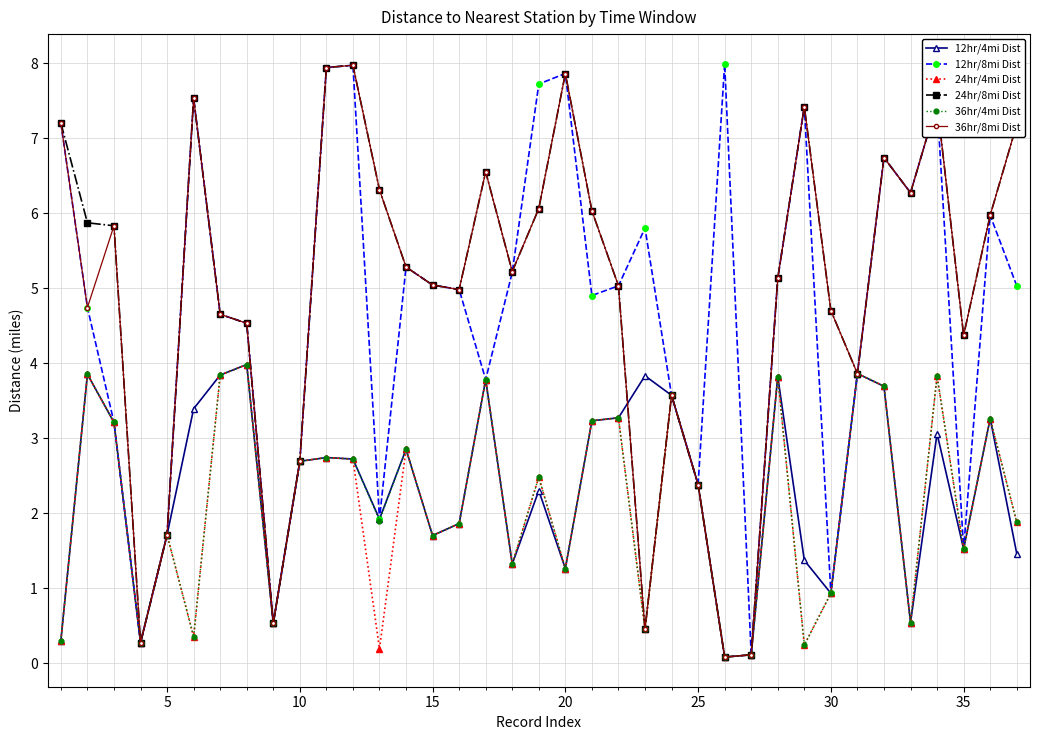

What is the maximum value shown in the chart?

8.0